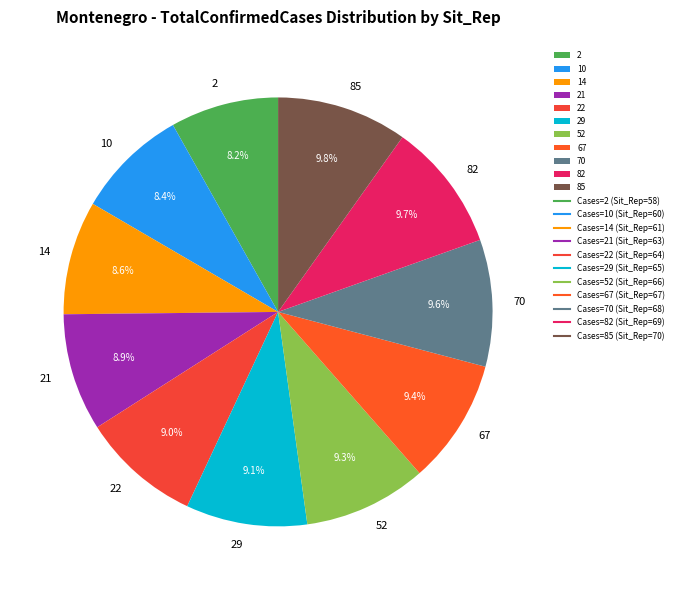

How many segments does this pie chart have?

11